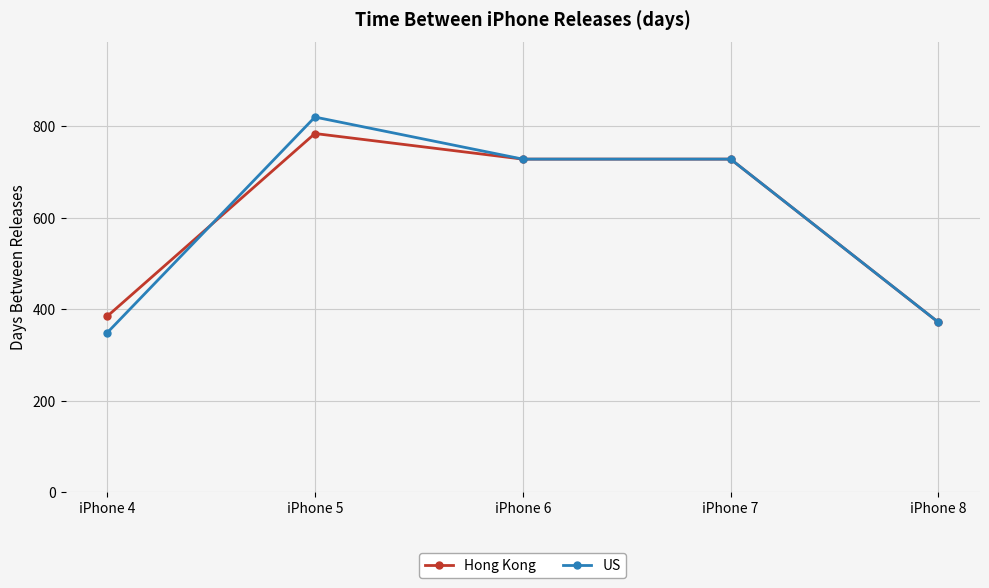

At which category does the chart reach its minimum across all series?

iPhone 4